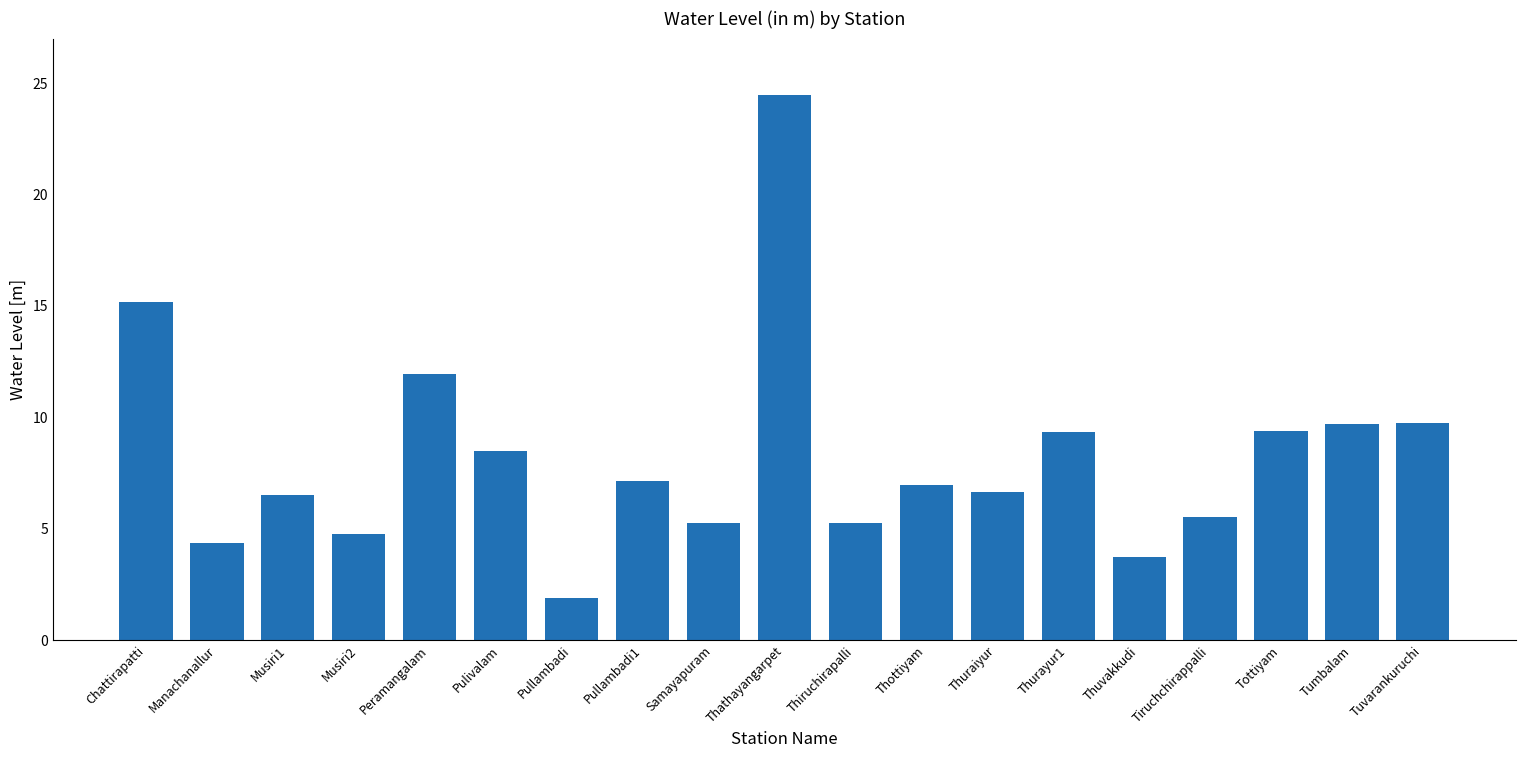

Does the chart contain any negative values?

No